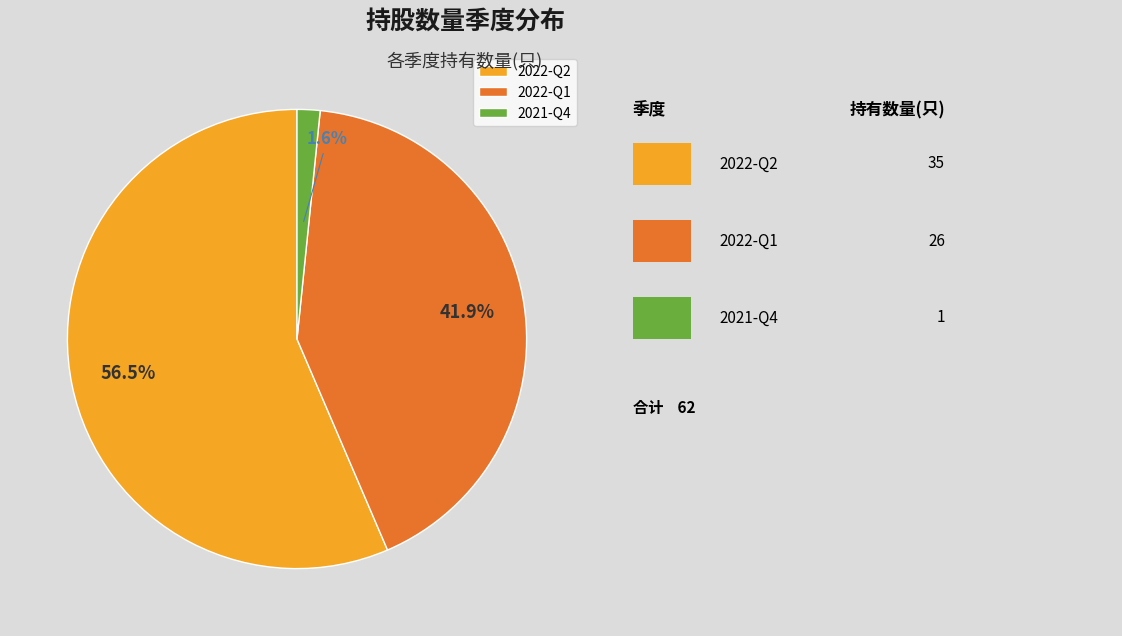

Combined, do 2022-Q1 and 2022-Q2 account for over 50%?

Yes